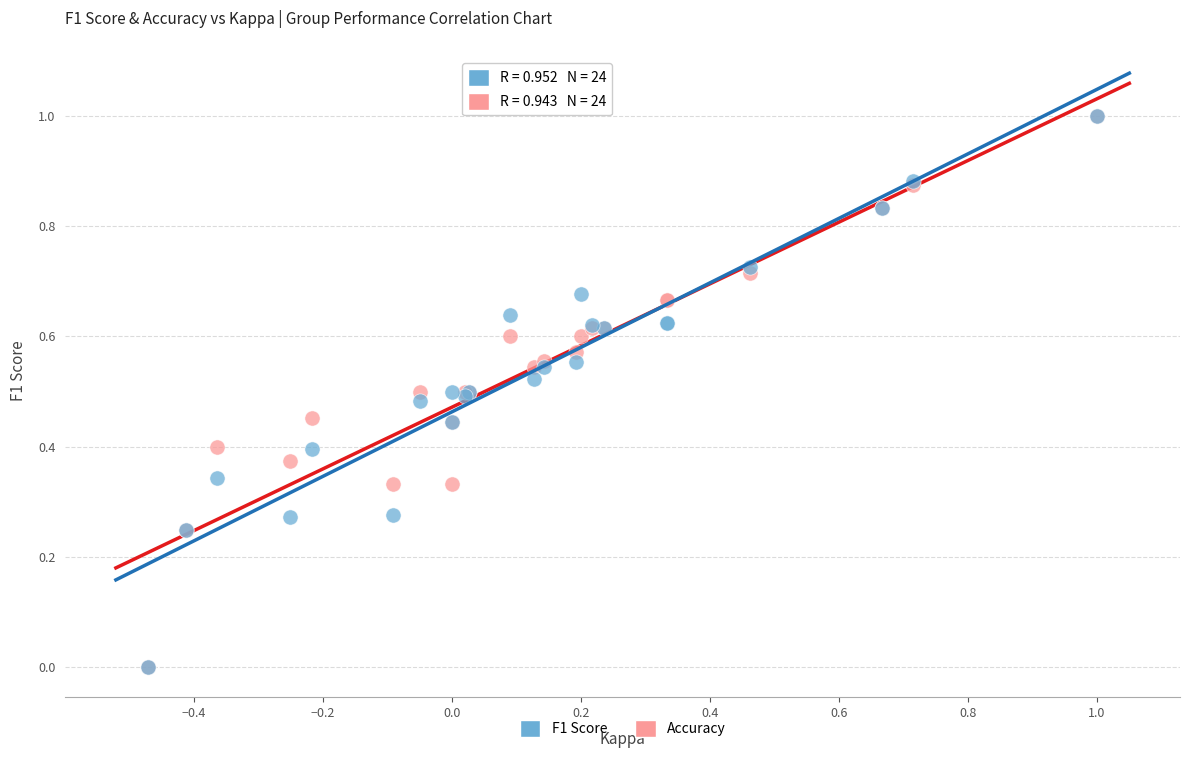

What are all the series names shown in the legend?

F1 Score, Accuracy